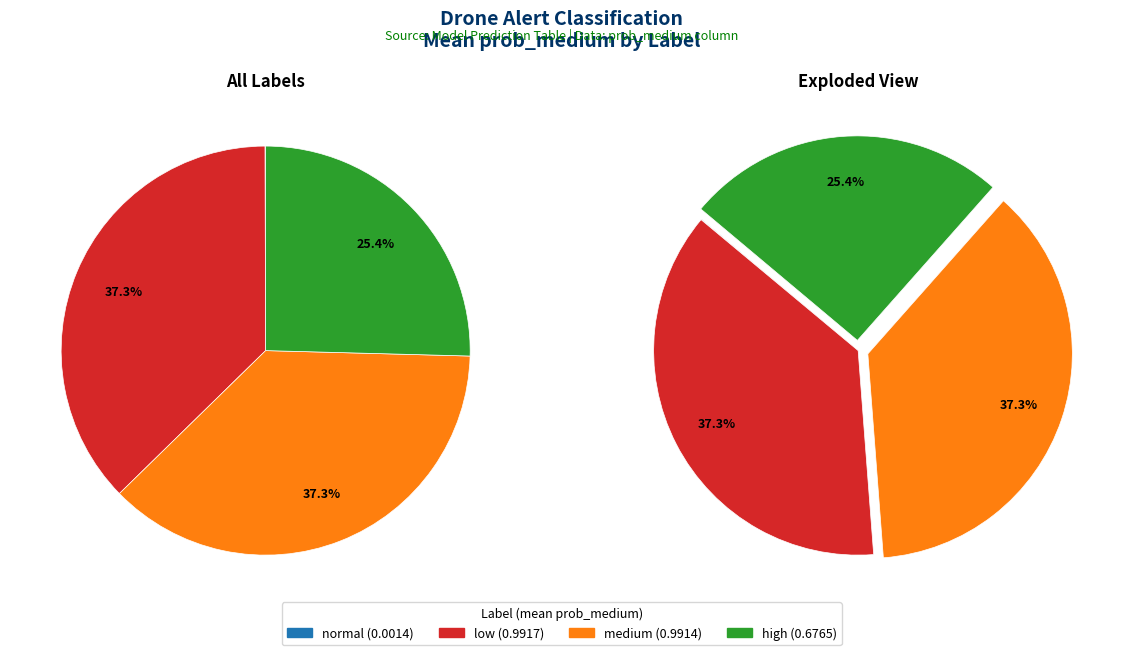

Which category has the biggest portion of the pie?

medium